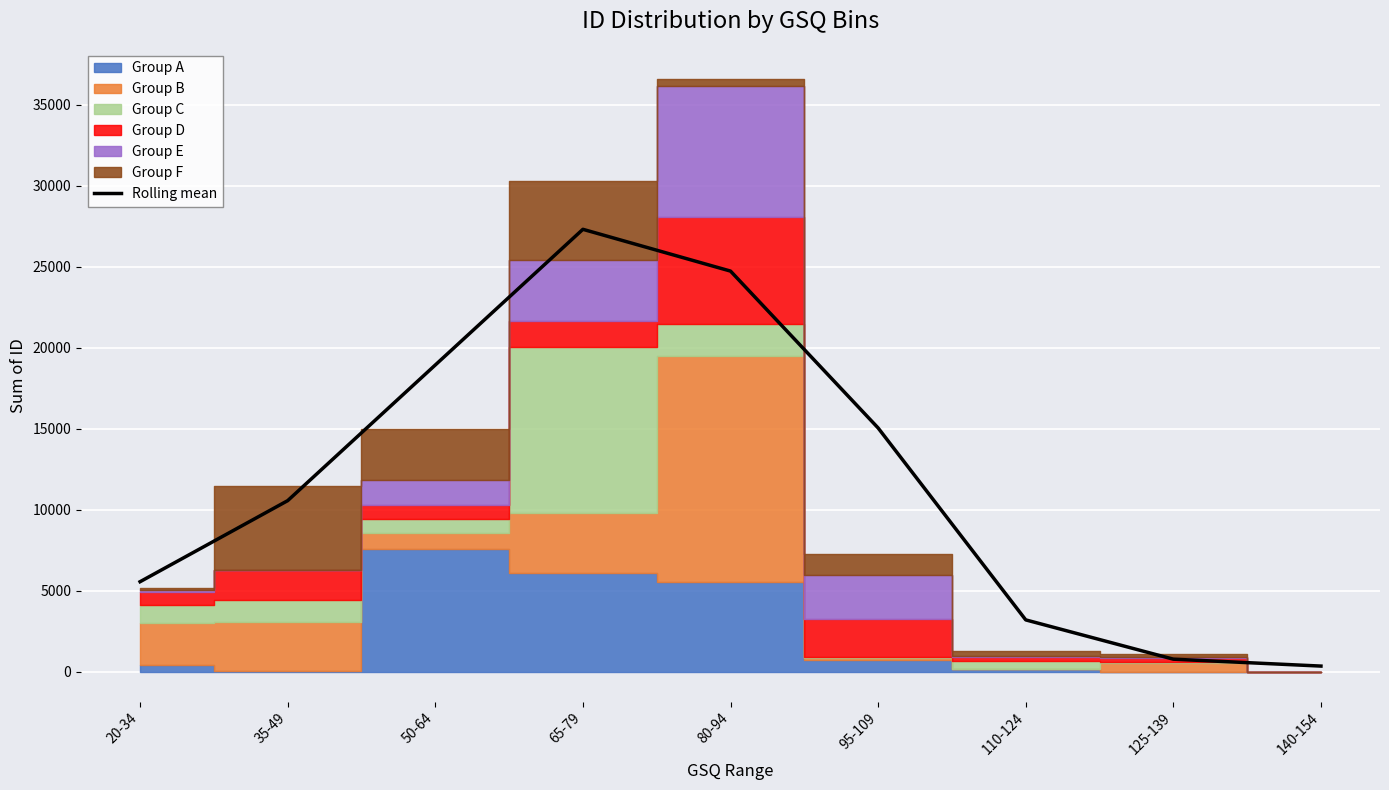

What is the smallest value displayed?

364.7